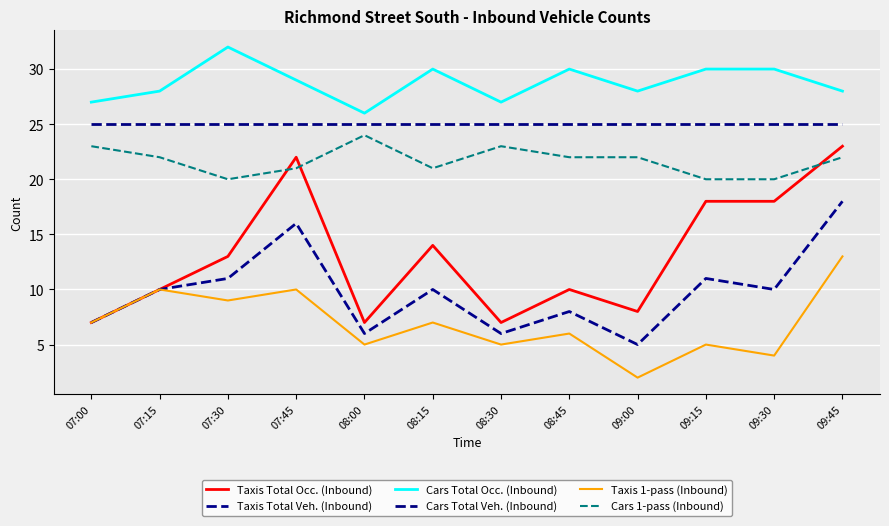

What is the difference between the maximum and minimum values in the Taxis 1-pass (Inbound) series?

11